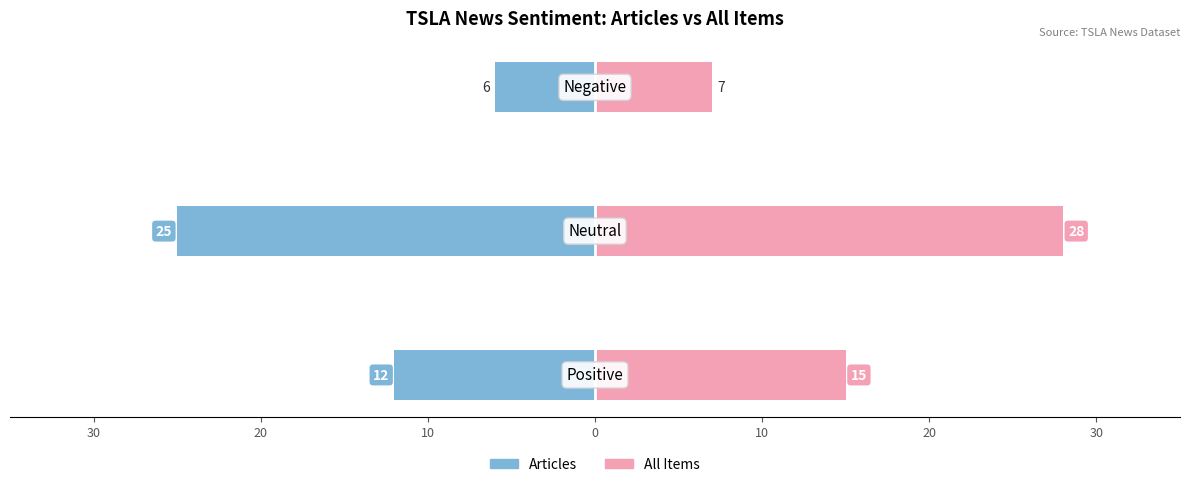

Rank the series by their average value, from lowest to highest.

Articles, All Items